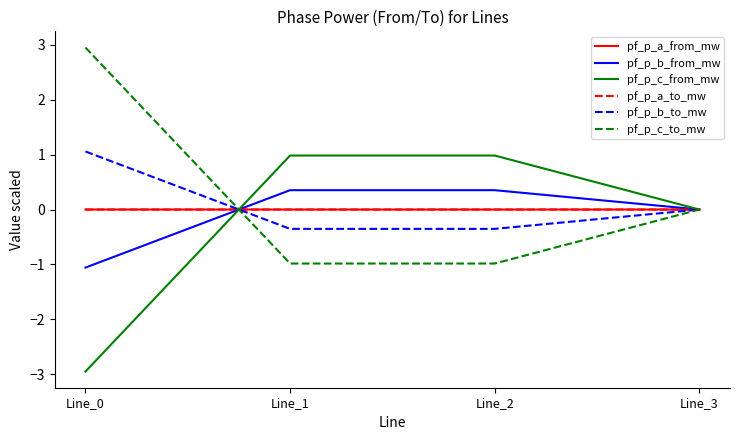

What is the greatest value displayed?

2.9